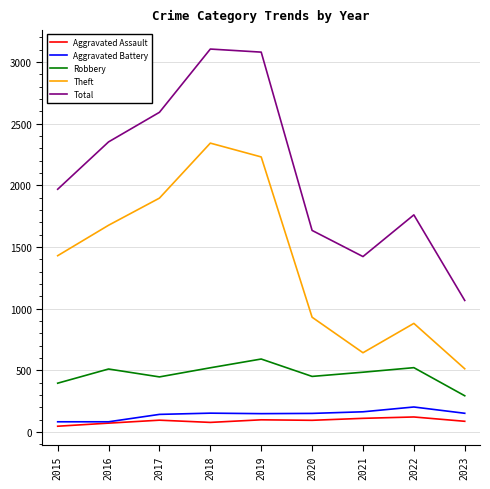

What is the highest value of the Robbery series?

591